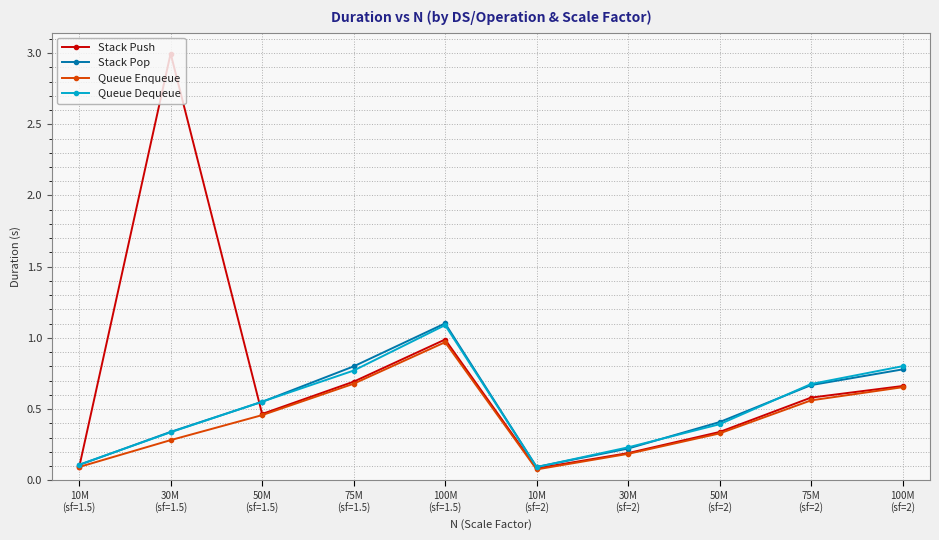

At which category does the chart reach its peak across all series?

30M
(sf=1.5)